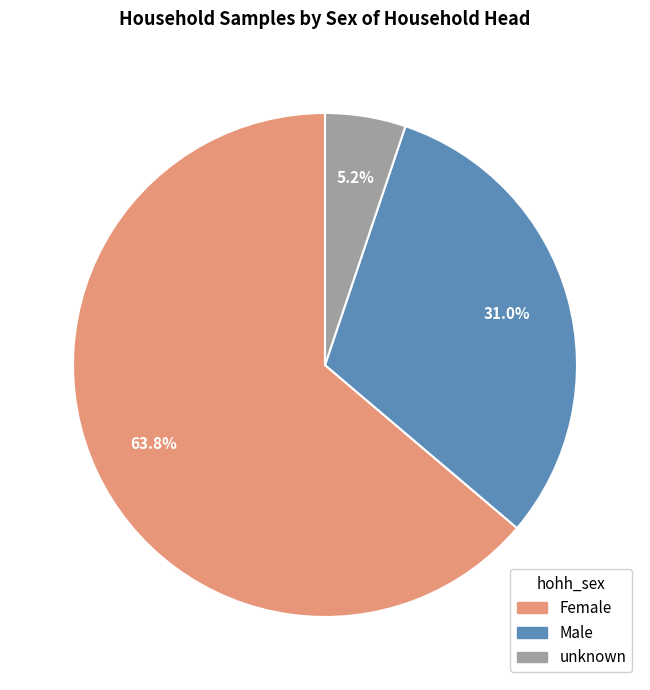

Count the number of slices in the pie.

3